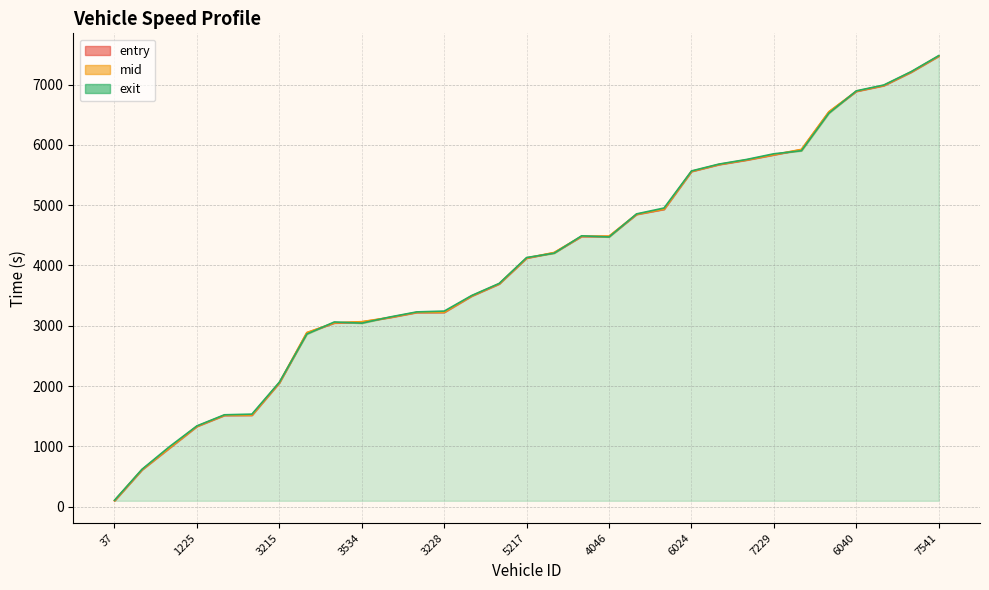

What is the approximate value of entry at 5529?

5673.0